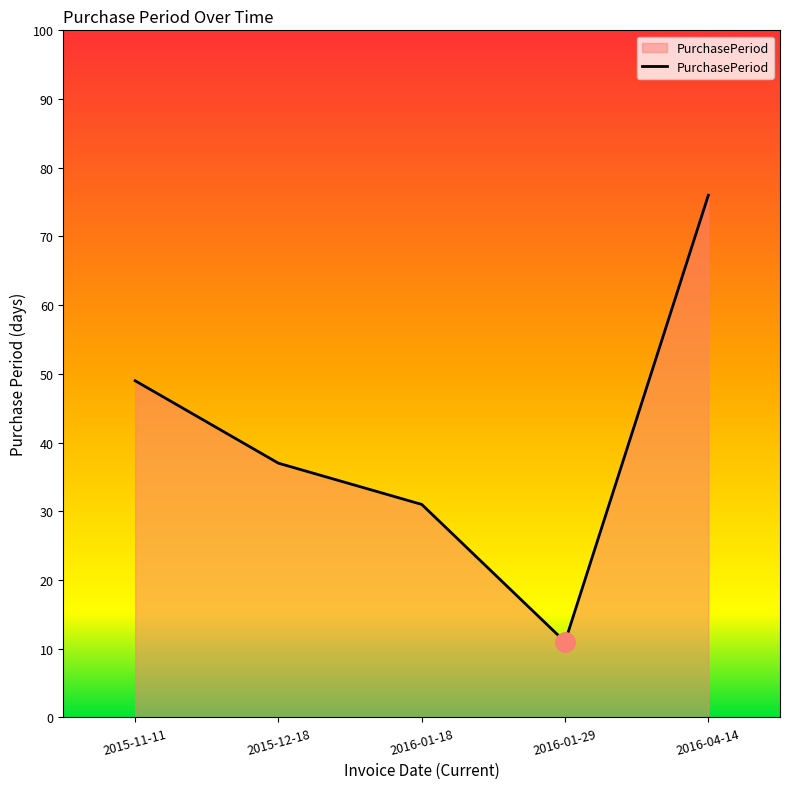

Read the value at 2016-01-29.

11